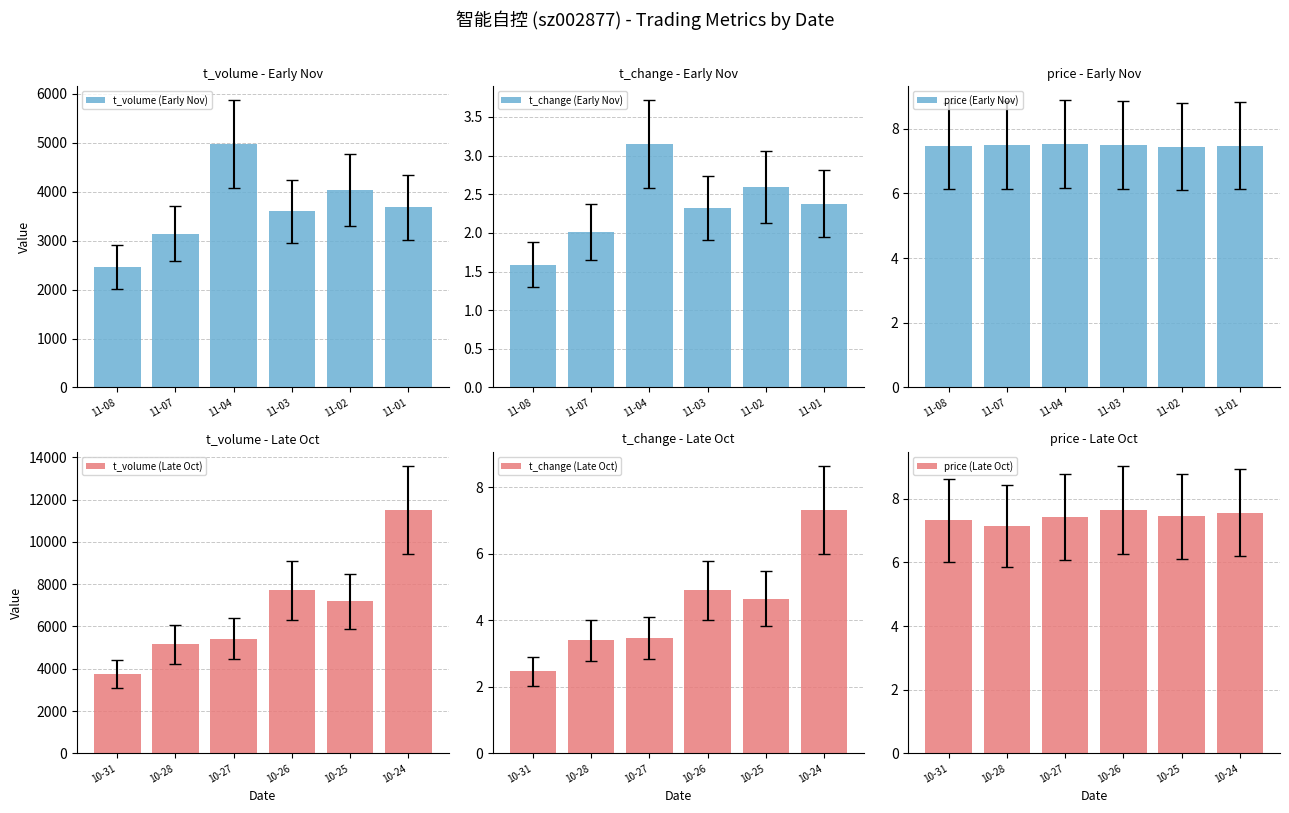

How many groups of bars are there?

6